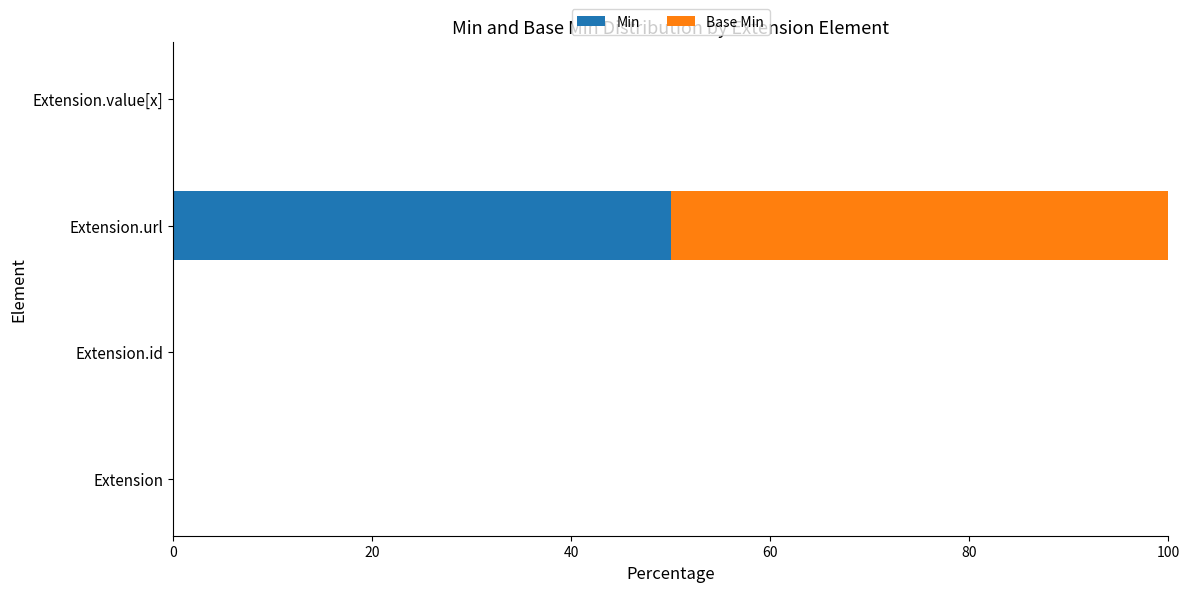

Which category has the highest value in the Min series?

Extension.url